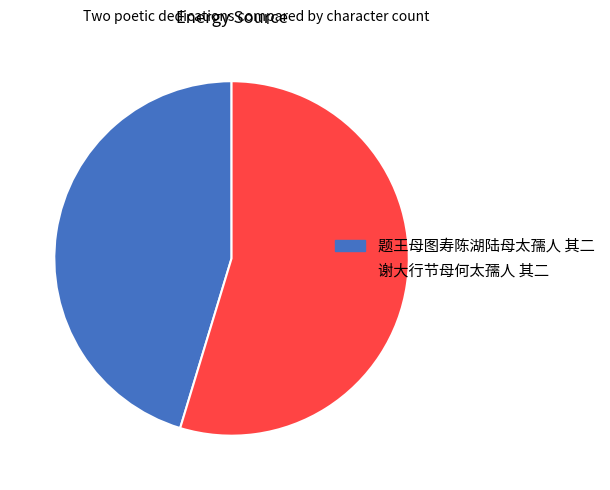

Count the number of slices in the pie.

2